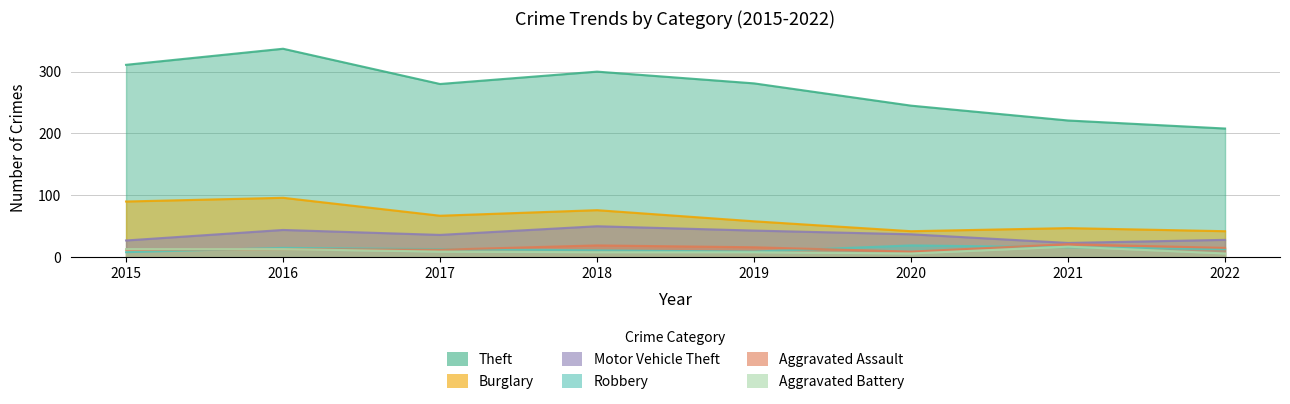

What is the total value across all series at 2021?

345